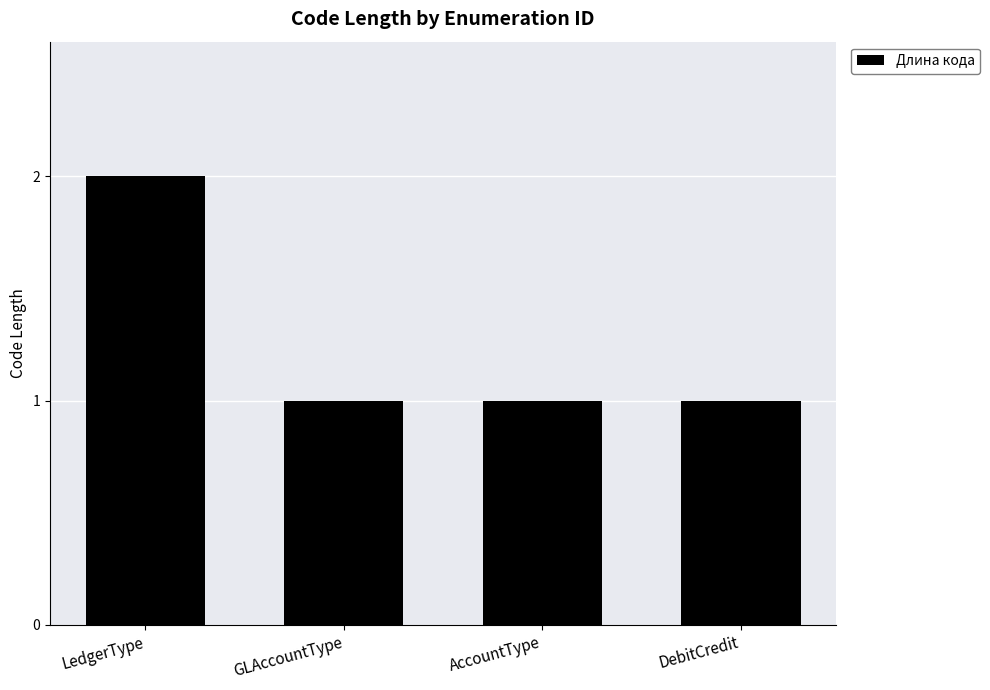

How many categories are shown in the chart?

4